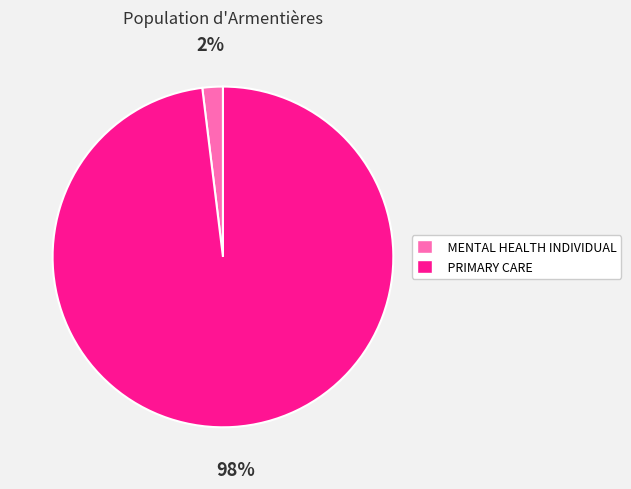

Rank the categories by value from highest to lowest.

PRIMARY CARE, MENTAL HEALTH INDIVIDUAL